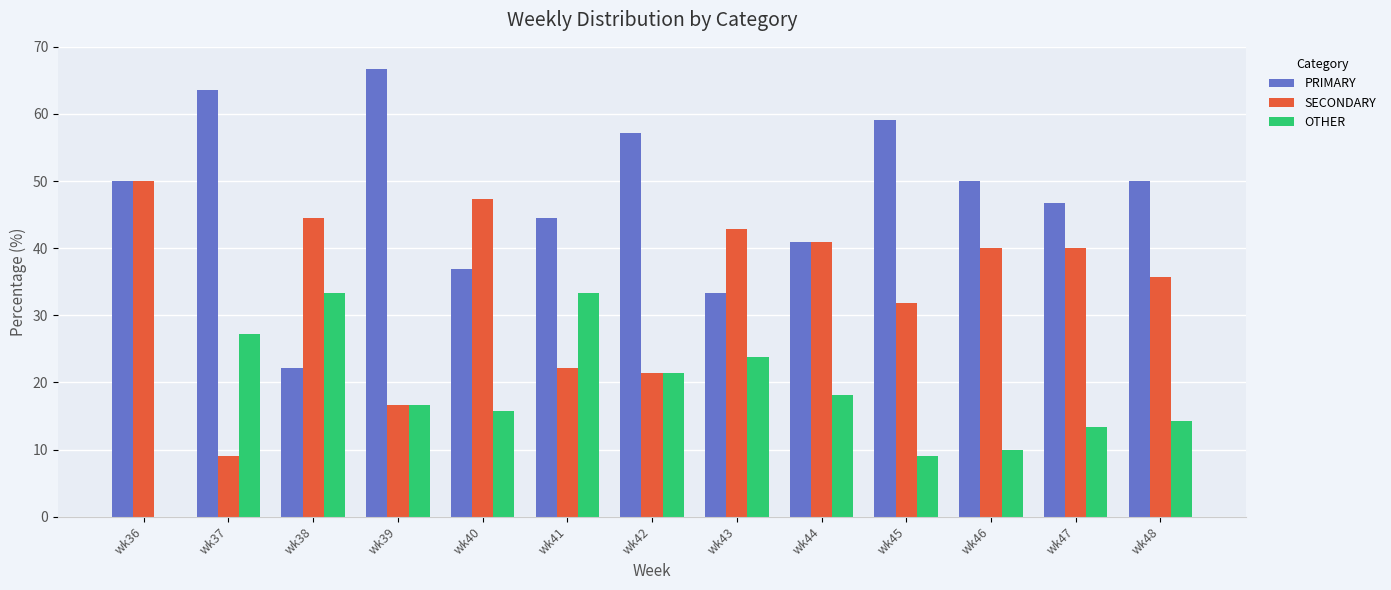

Which series changed the most between wk40 and wk45?

PRIMARY